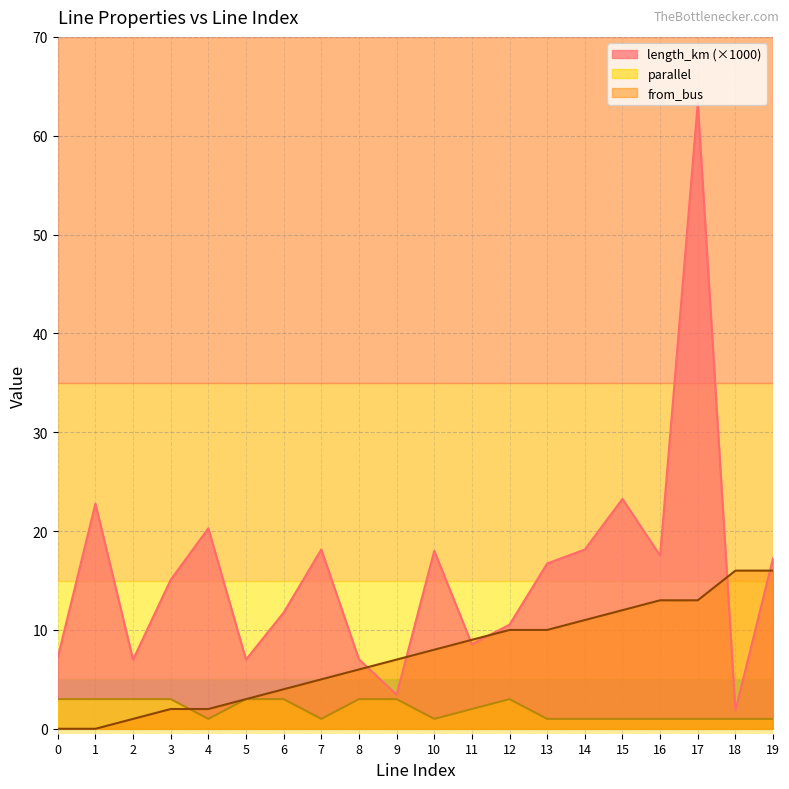

Reading left to right, extract all data points from this chart.

length_km: 0=7.2	1=22.8	2=7.0	3=15.1	4=20.3	5=7.0	6=11.8	7=18.1	8=7.0	9=3.5	10=18.0	11=8.6	12=10.5	13=16.7	14=18.1	15=23.3	16=17.5	17=63.3	18=1.9	19=17.3
parallel: 0=3.0	1=3.0	2=3.0	3=3.0	4=1.0	5=3.0	6=3.0	7=1.0	8=3.0	9=3.0	10=1.0	11=2.0	12=3.0	13=1.0	14=1.0	15=1.0	16=1.0	17=1.0	18=1.0	19=1.0
from_bus: 0=0.0	1=0.0	2=1.0	3=2.0	4=2.0	5=3.0	6=4.0	7=5.0	8=6.0	9=7.0	10=8.0	11=9.0	12=10.0	13=10.0	14=11.0	15=12.0	16=13.0	17=13.0	18=16.0	19=16.0